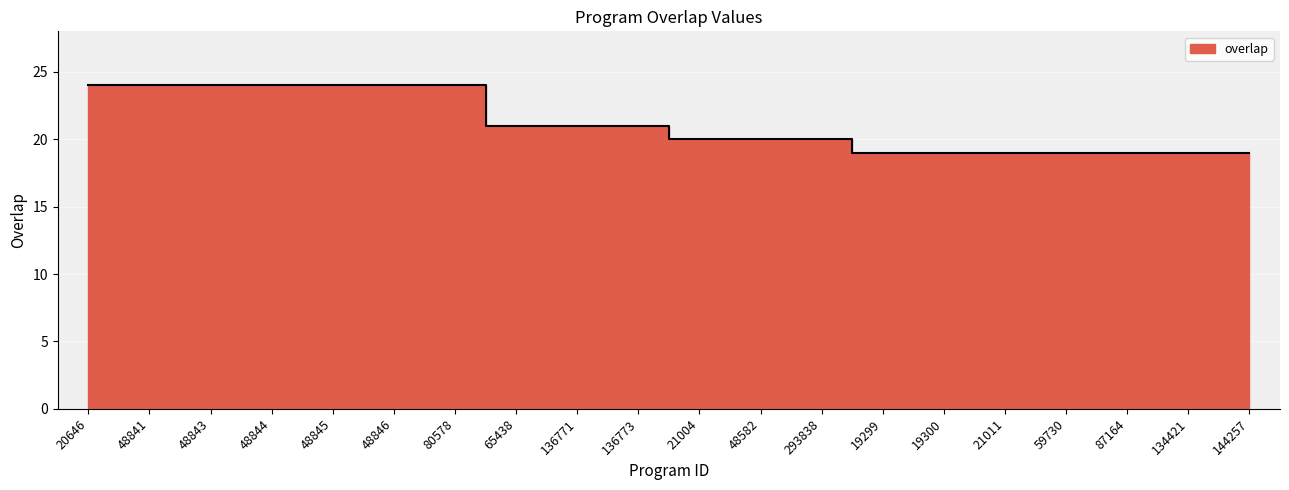

Reading left to right, transcribe all the data shown in this chart.

24	24	24	24	24	24	24	21	21	21	20	20	20	19	19	19	19	19	19	19